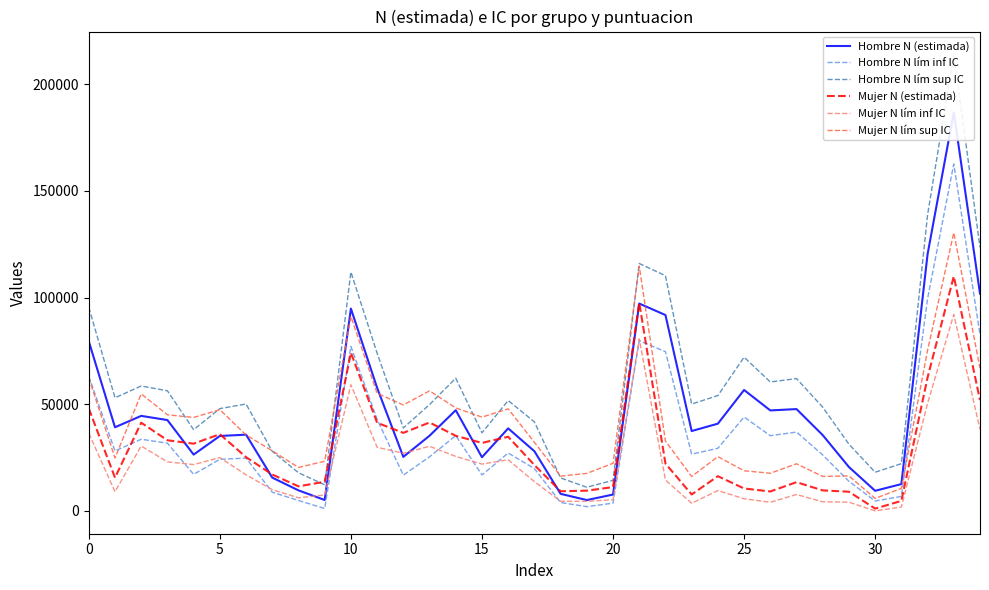

What is the label of the 27th point from the left?

26